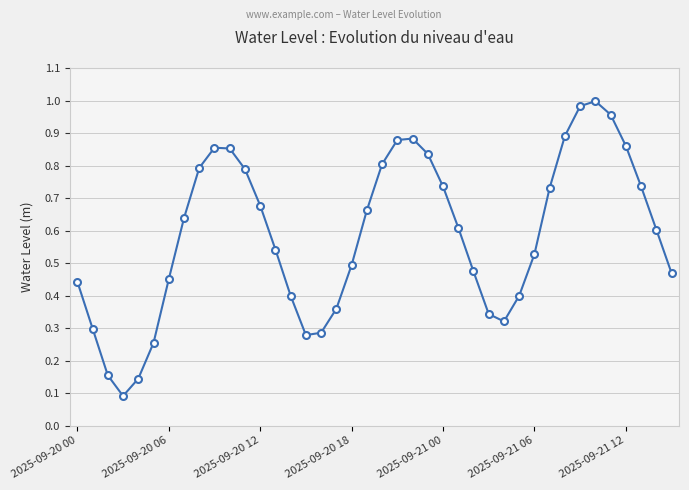

What is the average value?

0.6